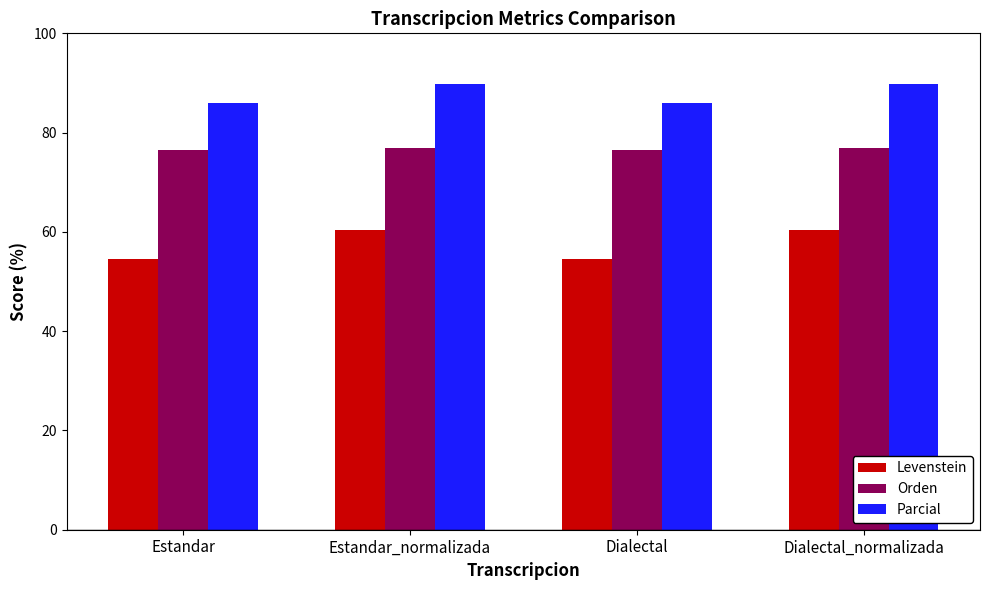

Is the value of Parcial at Estandar greater than the value of Levenstein at Dialectal_normalizada?

Yes